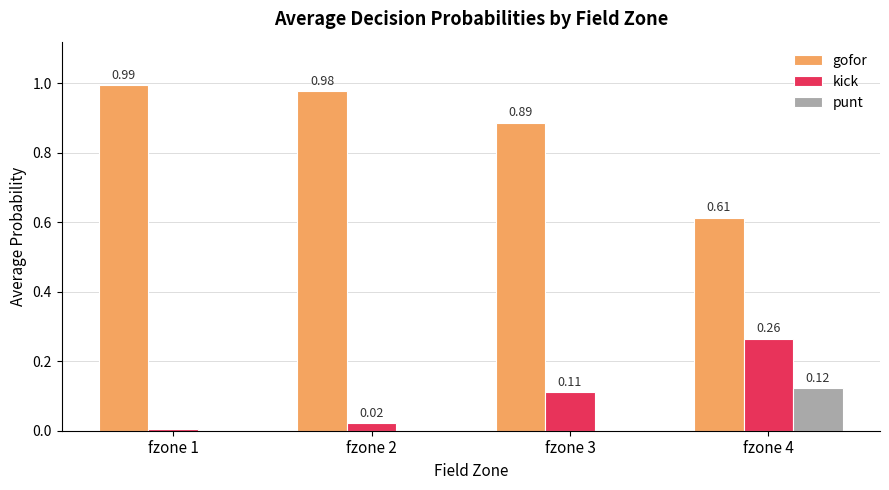

Between fzone 1 and fzone 4, which series saw the biggest shift?

gofor